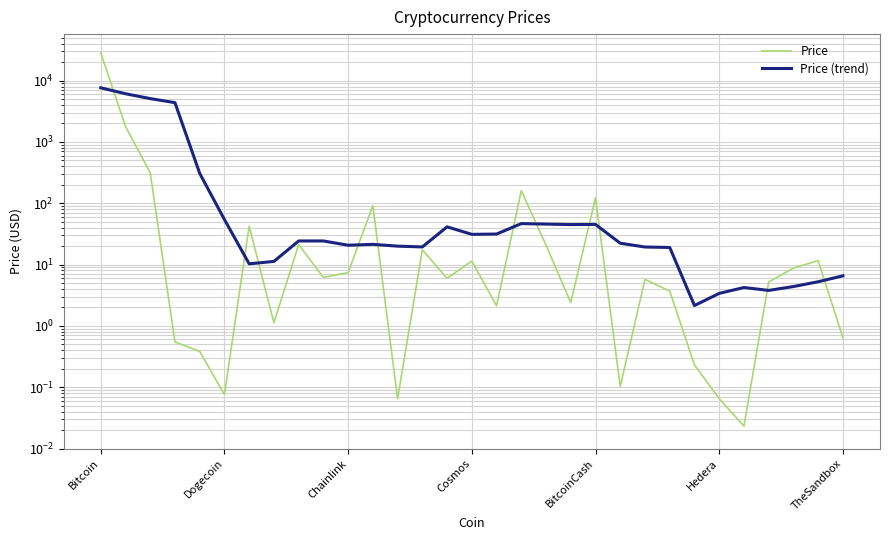

Is the value of Price at Cosmos greater than the value of Price (trend) at 28?

No